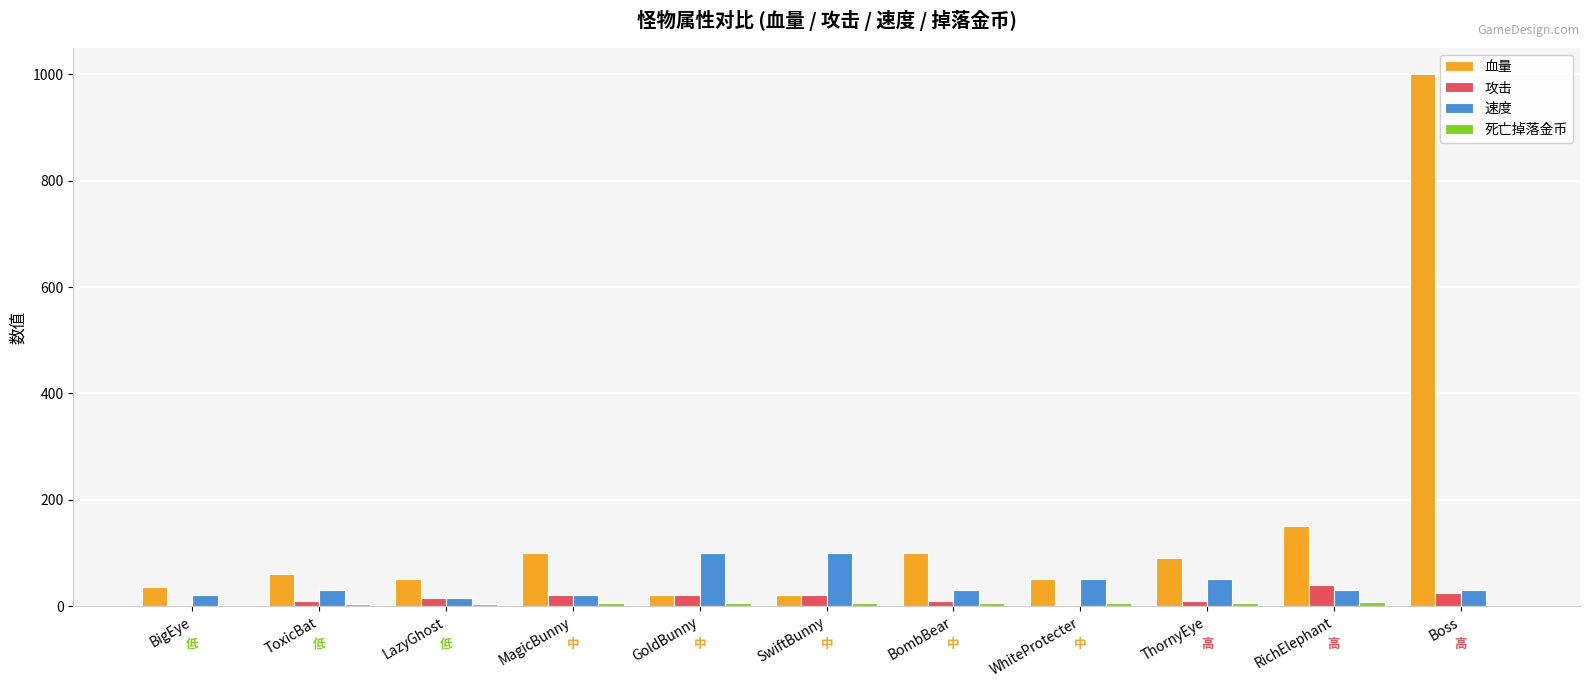

The value of 血量 at MagicBunny is 100. True or false?

True